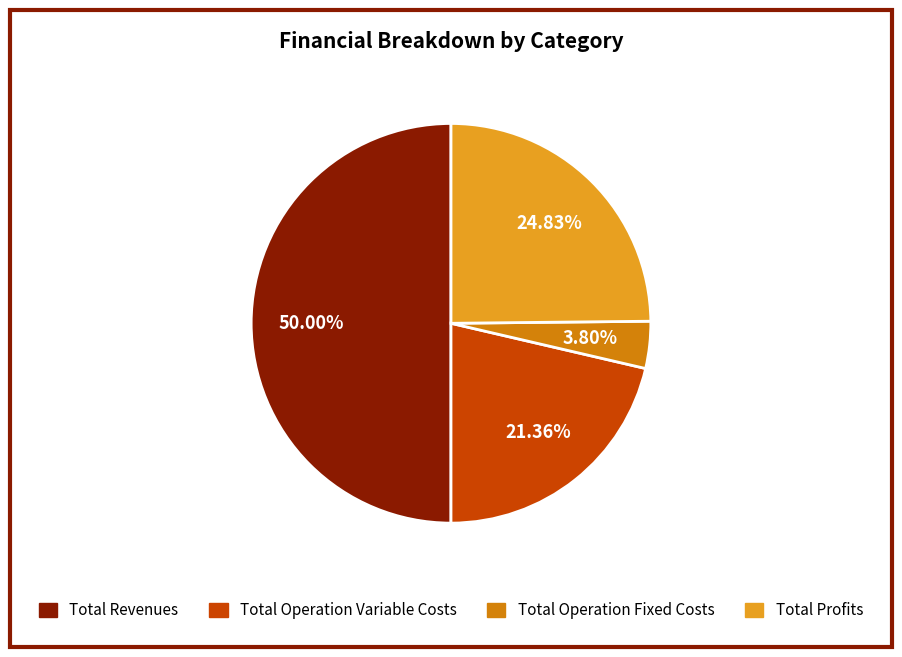

To the nearest percent, what is the difference between the largest and smallest slice percentages?

46%